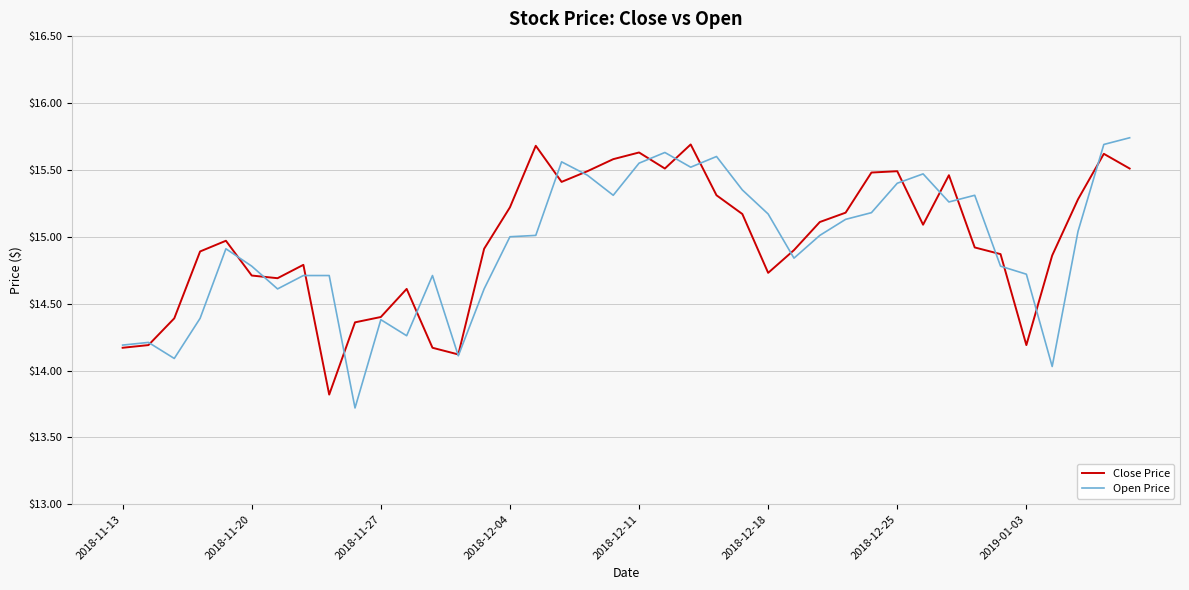

What is the lowest value of the Open Price series?

13.7